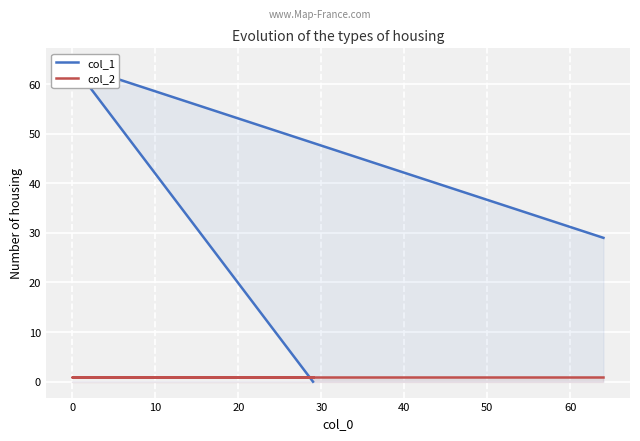

Does the chart display data point markers on the line(s)?

No